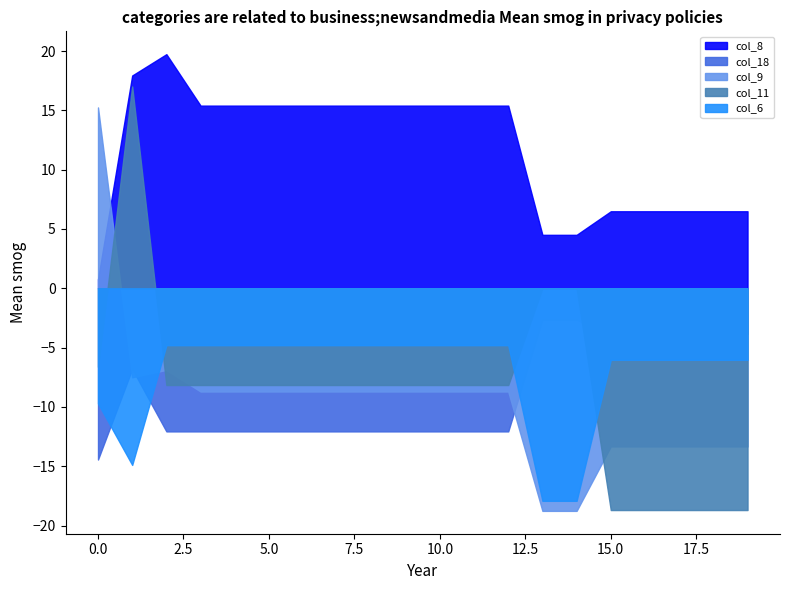

How many interior local peaks does the col_8 series have?

1